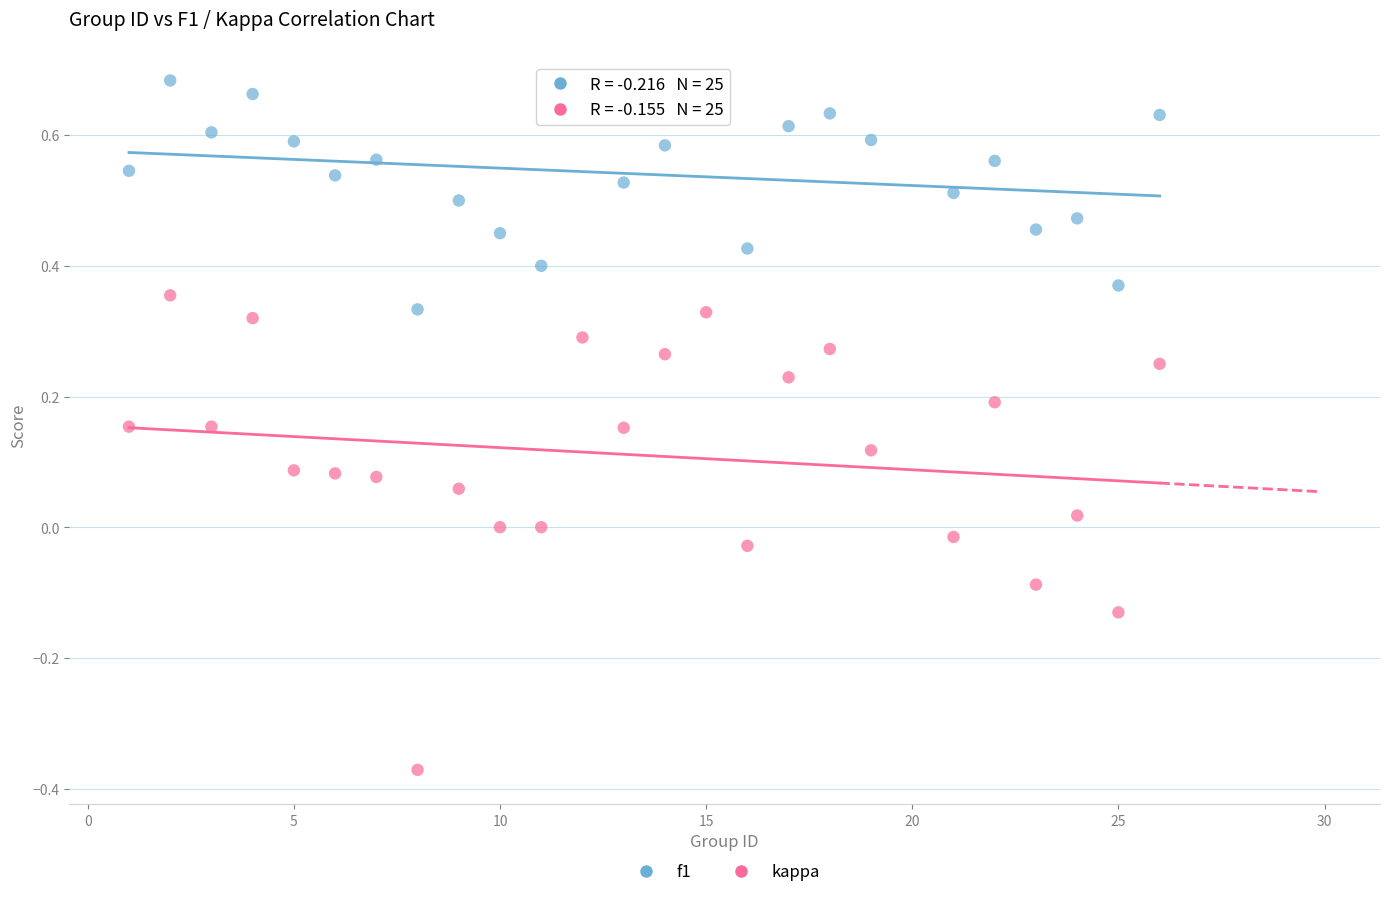

What are all the series names shown in the legend?

f1, kappa